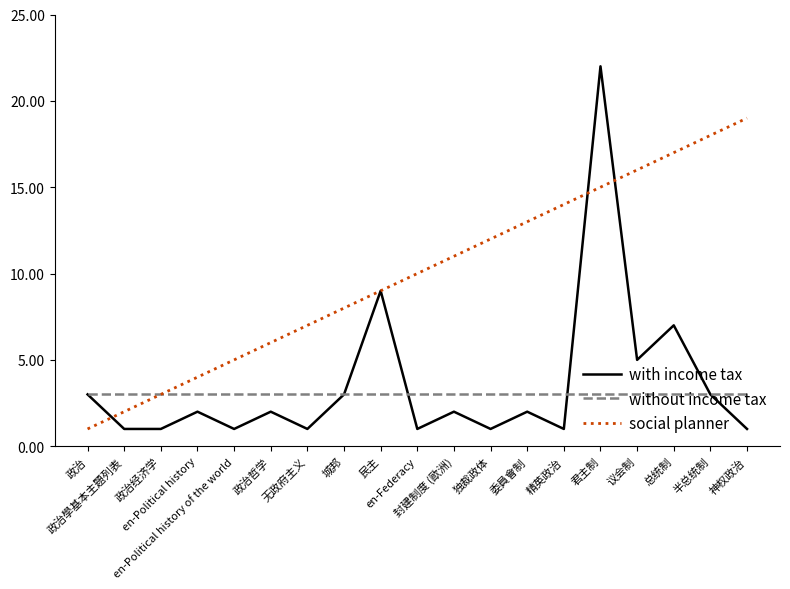

Which series has the widest spread of values?

with income tax